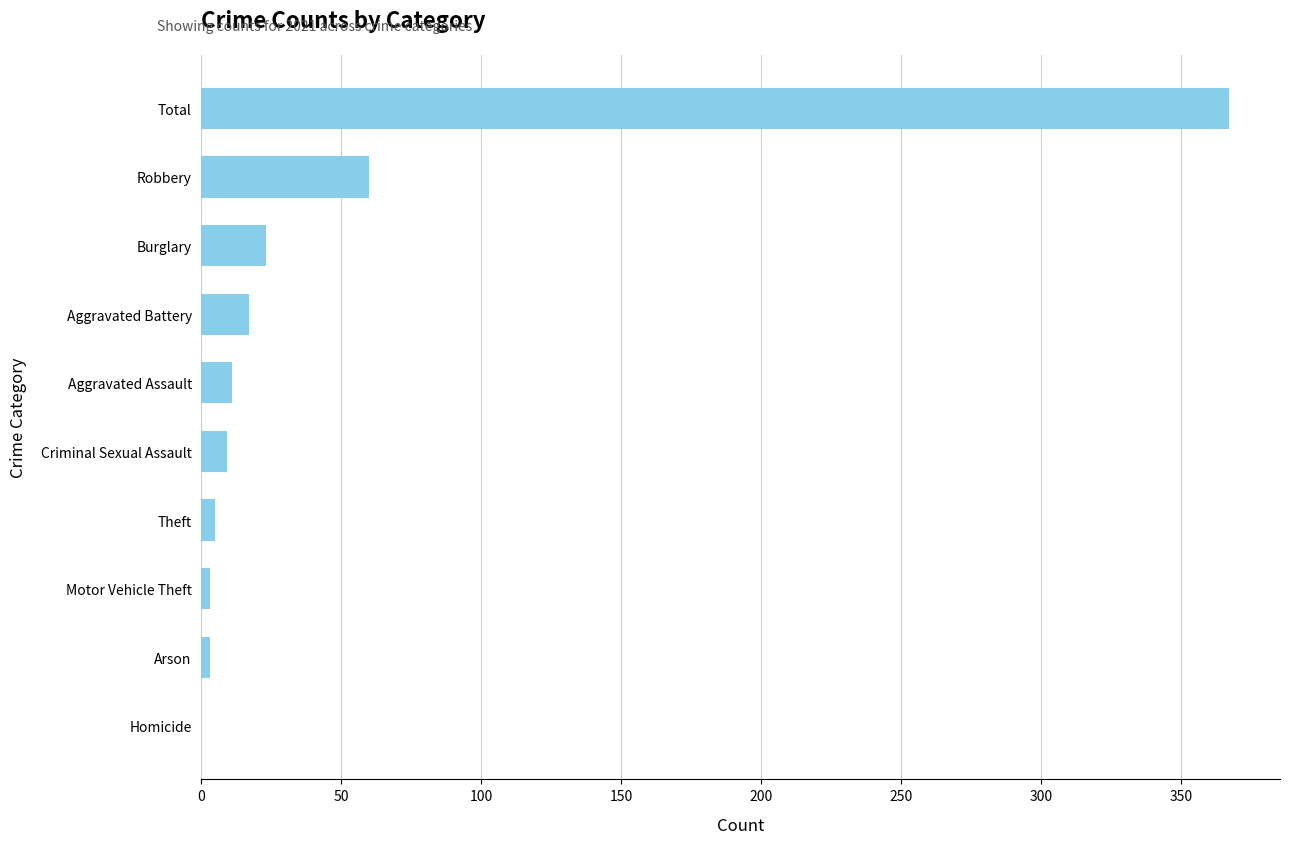

What is the sum of all values?

498